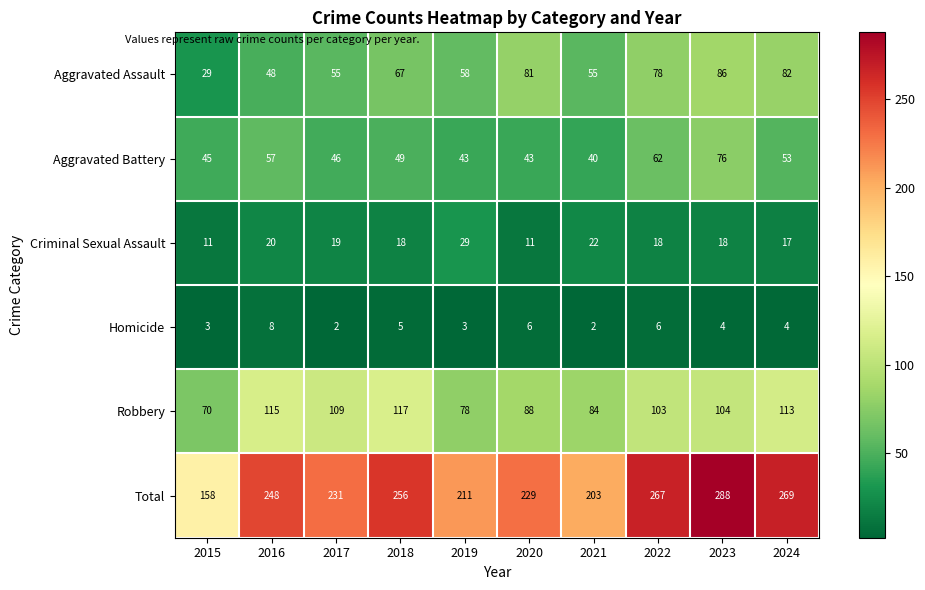

Where is Robbery nearest to the value 93?

2020